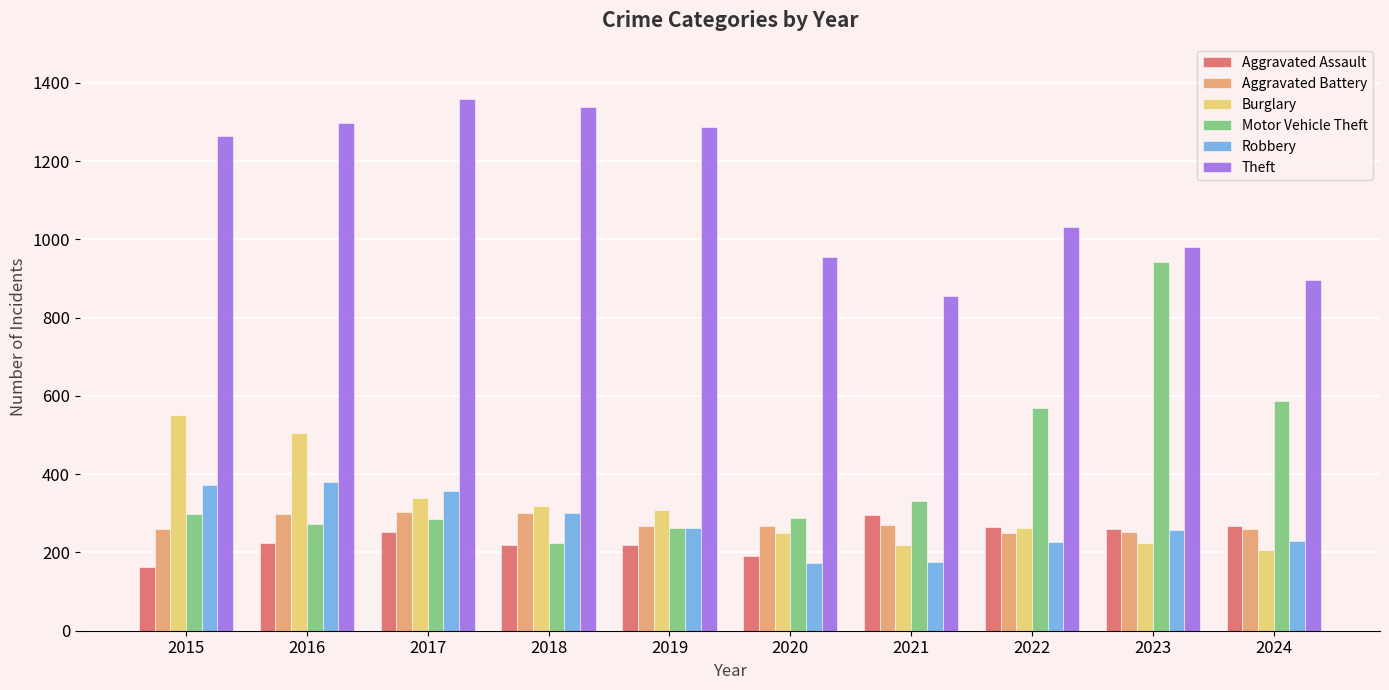

At which label does Aggravated Assault reach its peak?

2021